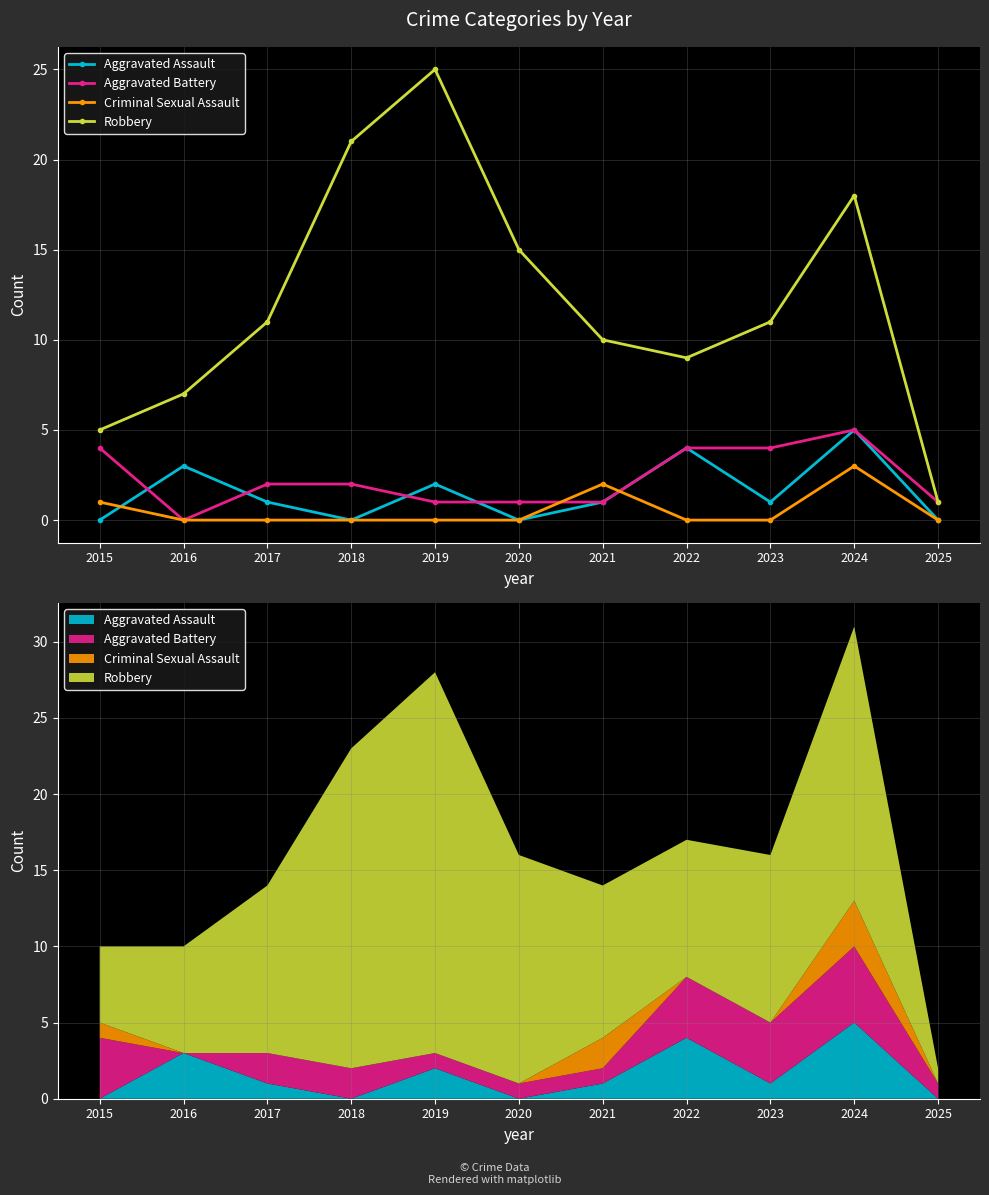

What is the highest value of the Aggravated Assault series?

5